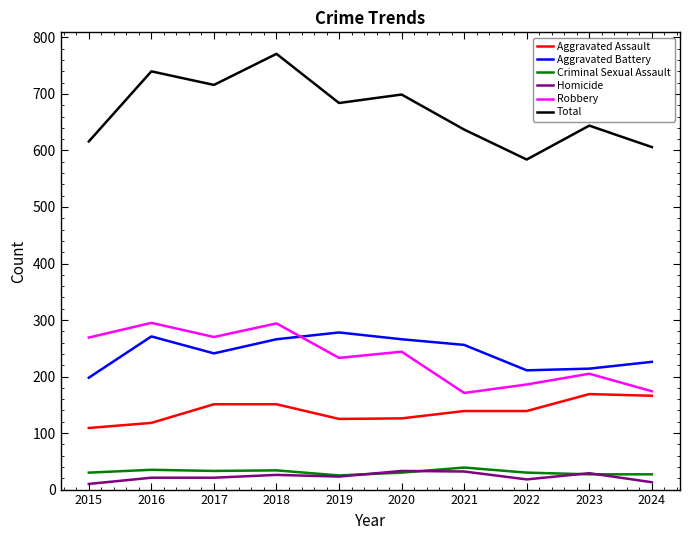

True or false: Robbery has a value of 78 at 2017.

False